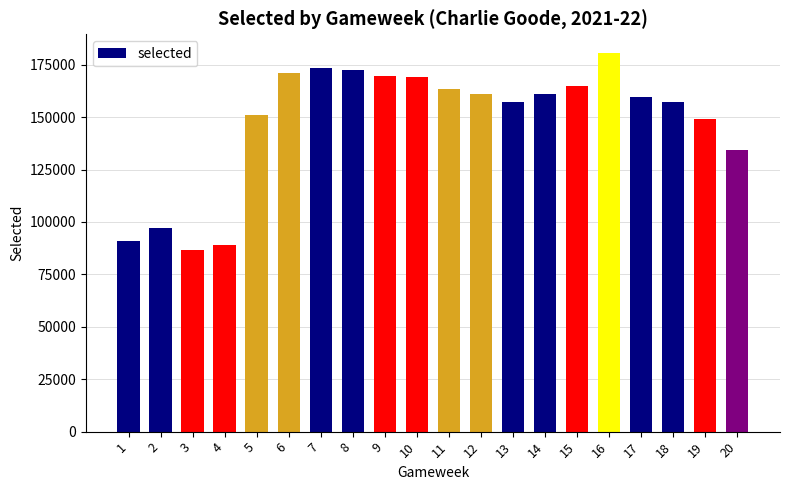

How many distinct data groups are displayed?

1